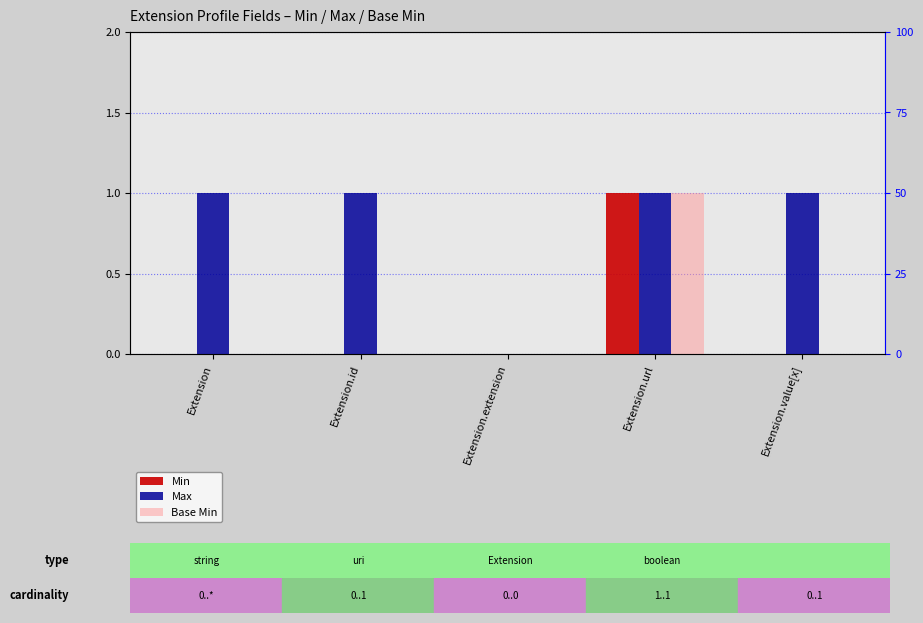

What position from the right is Extension.id?

4